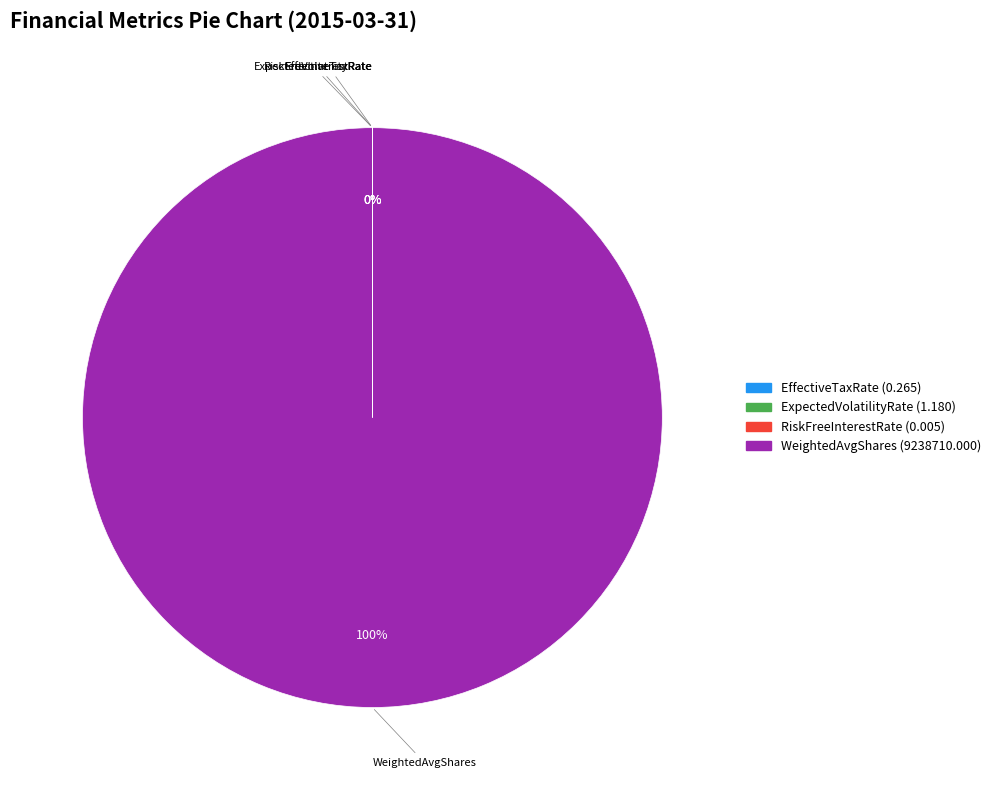

True or false: FairValueAssumptionsRiskFreeInterestRate accounts for 12% of the total.

False